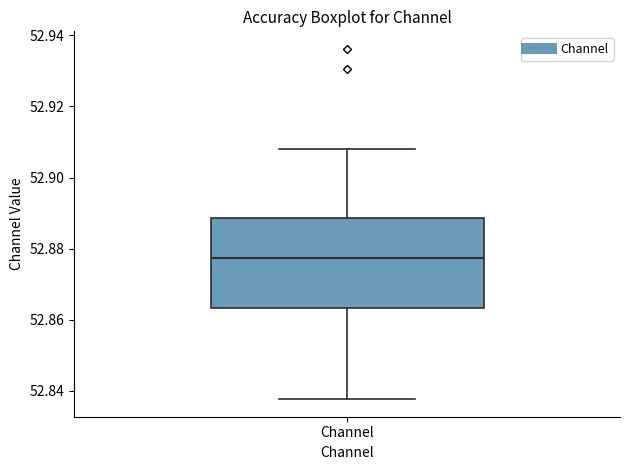

Transcribe this box plot: give where the median line is, the range the box spans, and where the two whiskers end, as read against the y-axis. The values are not printed on the chart, so give them approximately, as read against the axis.

median 52.878, box 52.864 to 52.888, whiskers 52.838 to 52.908